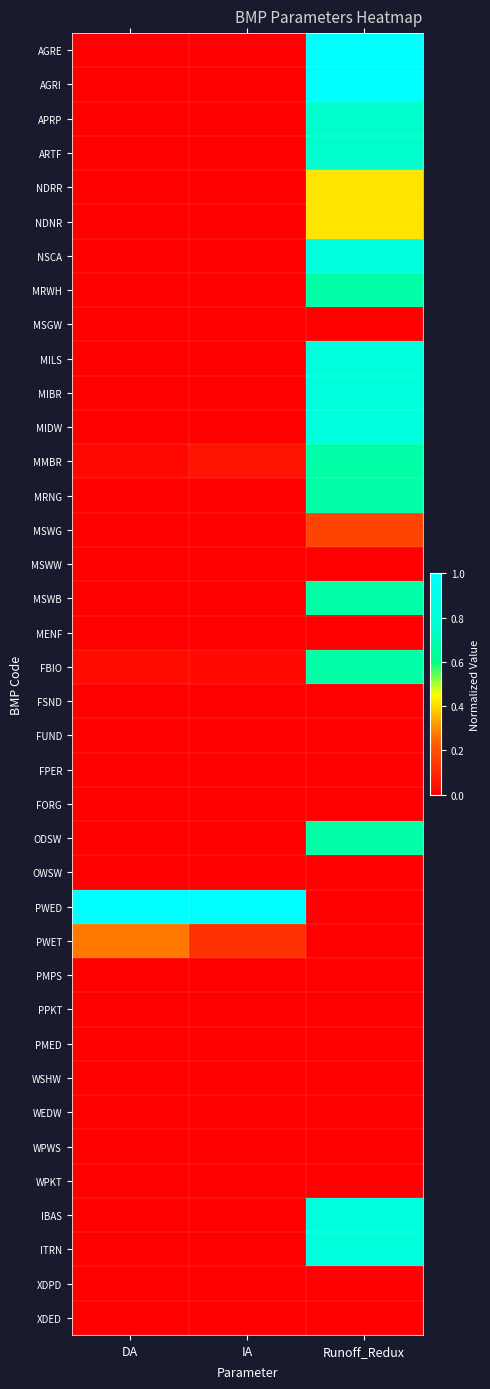

Which series changed the most between DA and IA?

PWET